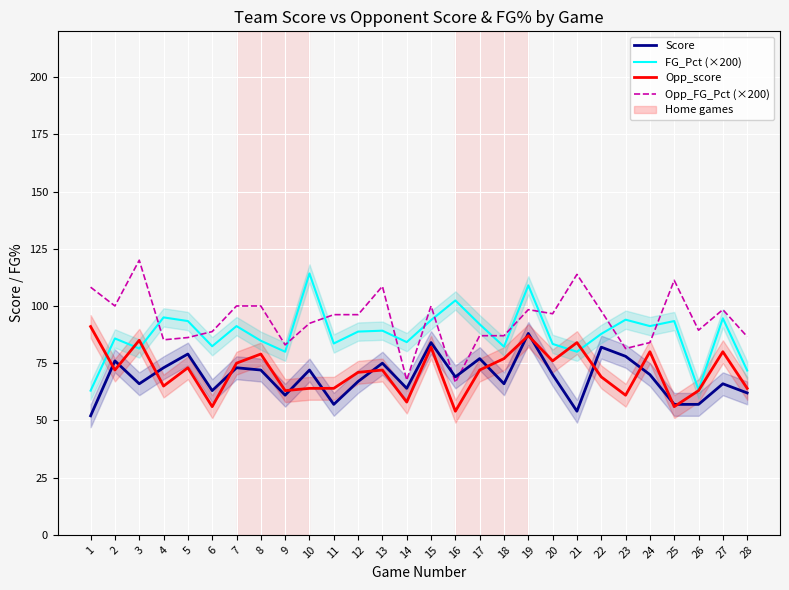

At 15, list the series in order from smallest to largest.

Opp_score, Score, FG_Pct (×200), Opp_FG_Pct (×200)